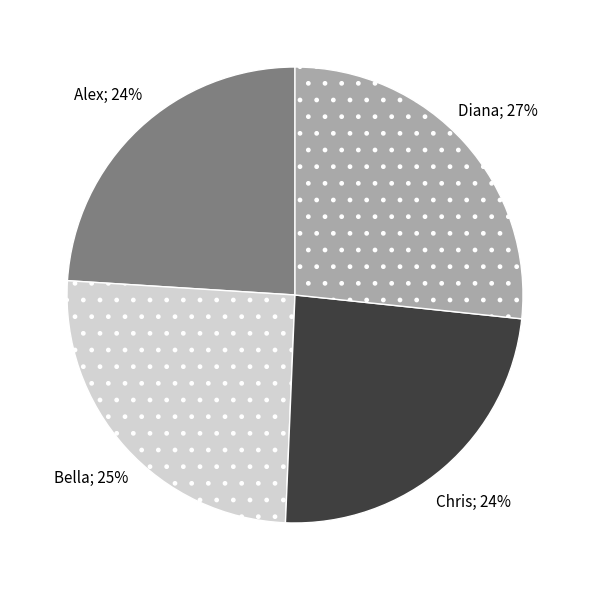

To the nearest percent, what is the average slice percentage?

25%